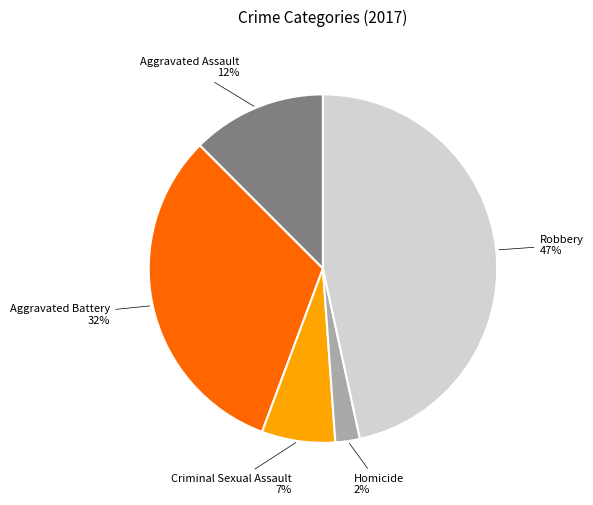

To the nearest percent, what is the average slice percentage?

20%